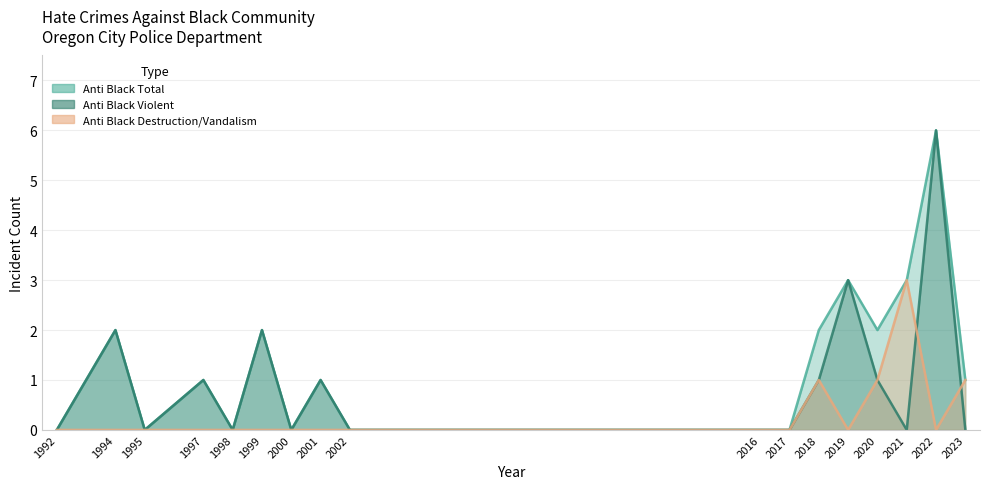

Where is the first local minimum for anti_black_destruction_damage_vandalism?

2019